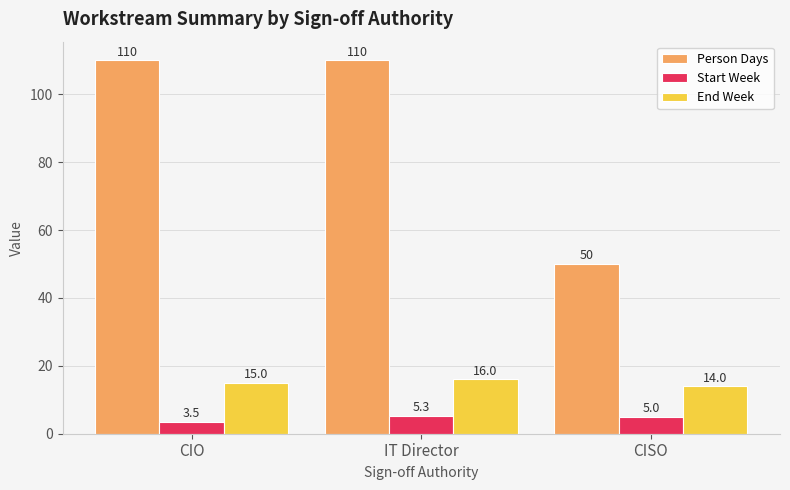

How many bars are there in each group?

3